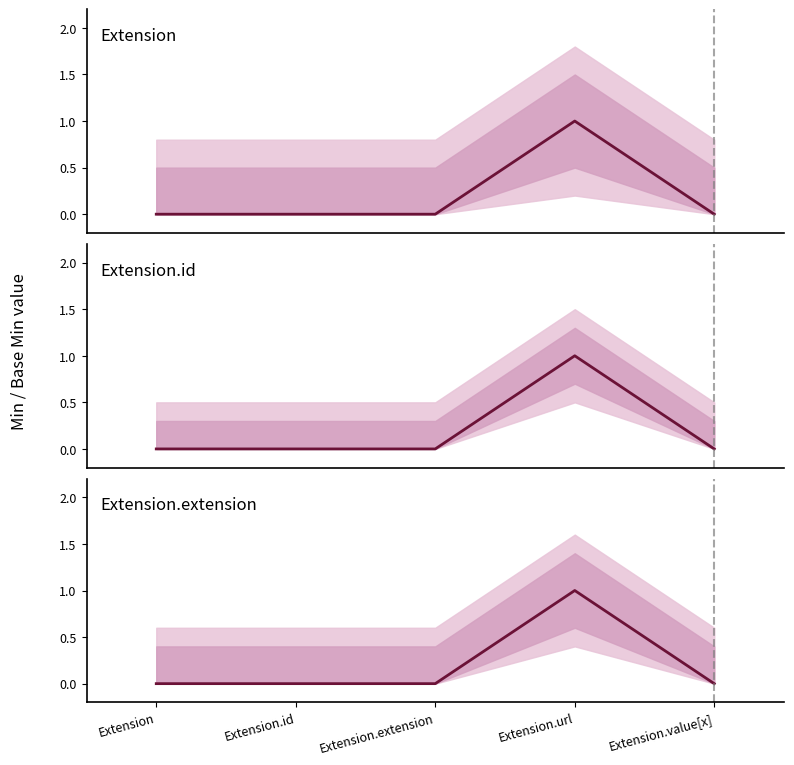

How many interior local peaks does the Extension series have?

1